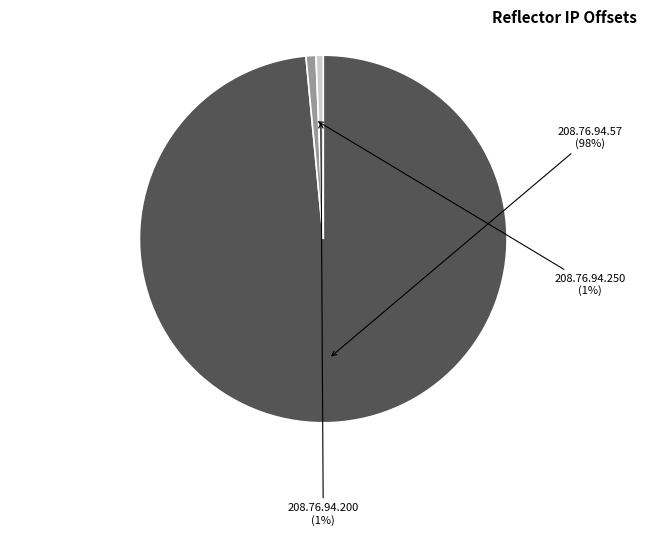

Which has a higher value, 208.76.94.250 or 208.76.94.57?

208.76.94.57